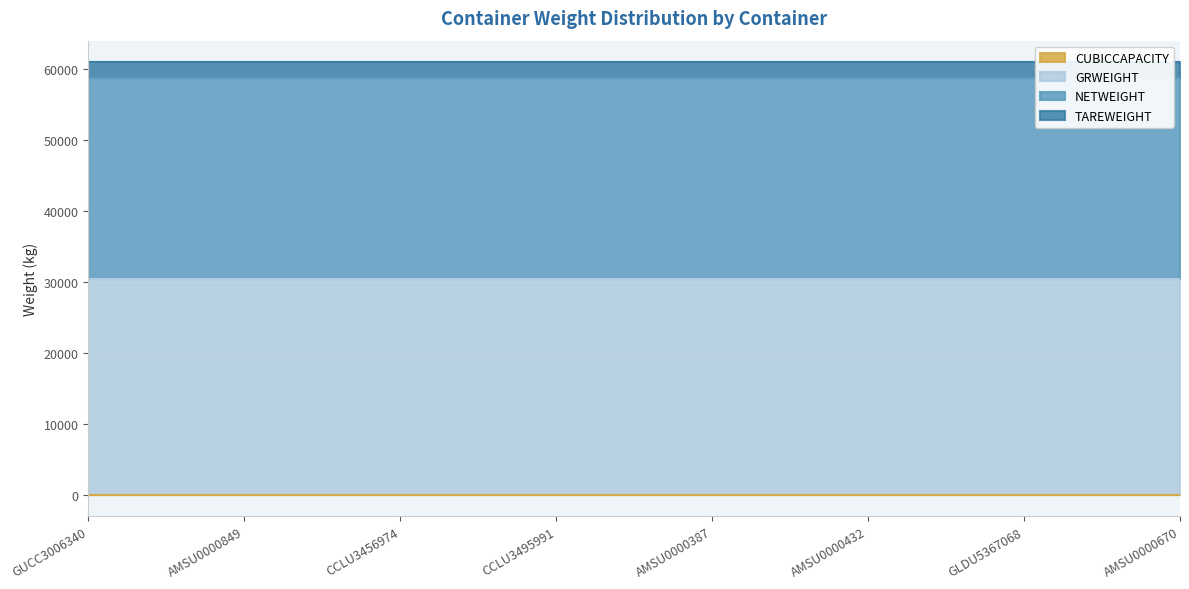

At which category does the chart reach its minimum across all series?

GUCC3006340